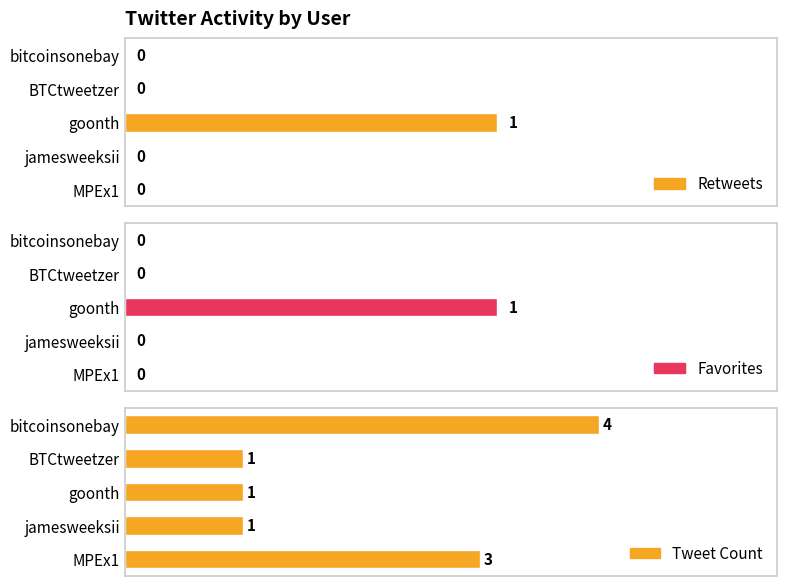

What is the difference between the maximum and minimum values in the Retweets series?

1